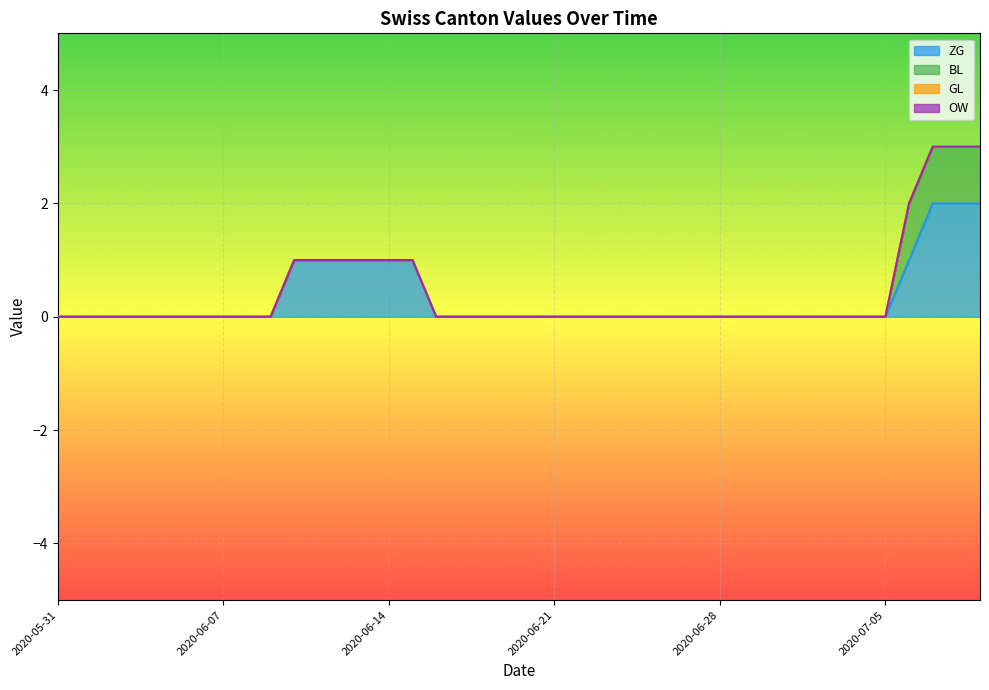

What is the label of the 14th point from the right?

2020-06-26